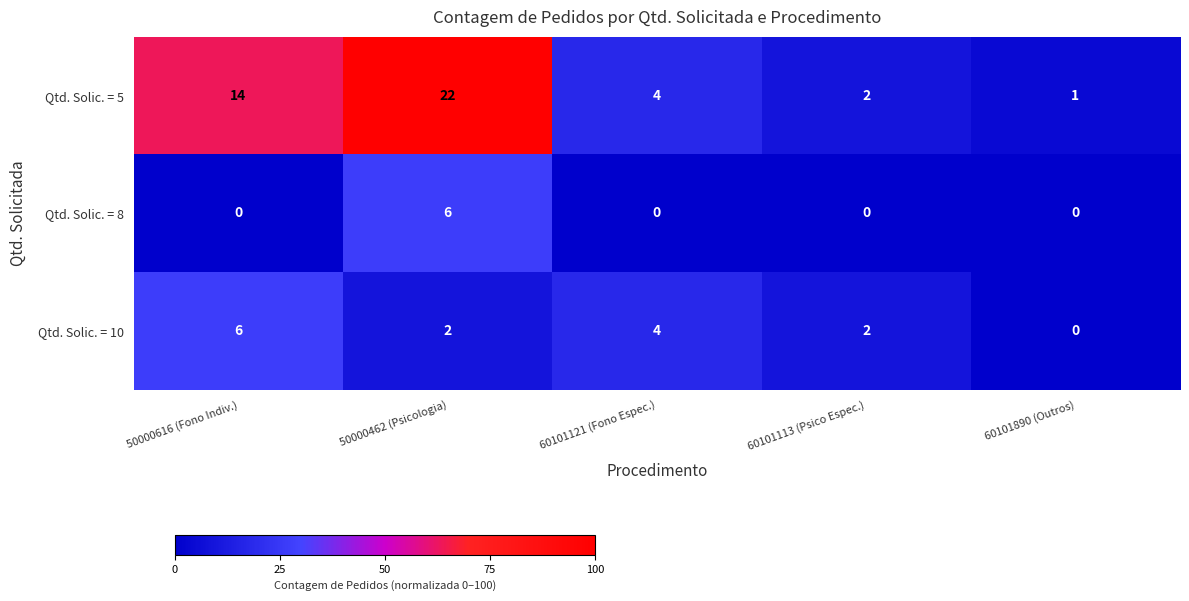

Reading left to right, extract all data points from this chart.

Qtd. Solic. = 5: 14	22	4	2	1
Qtd. Solic. = 8: 0	6	0	0	0
Qtd. Solic. = 10: 6	2	4	2	0